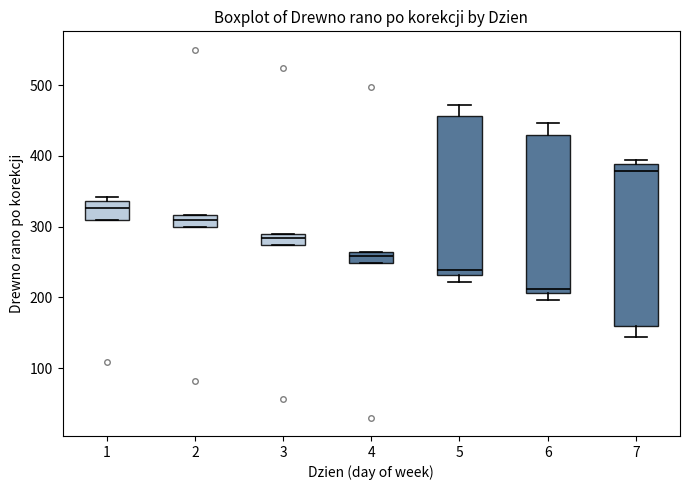

Which box's median line is the lowest?

6